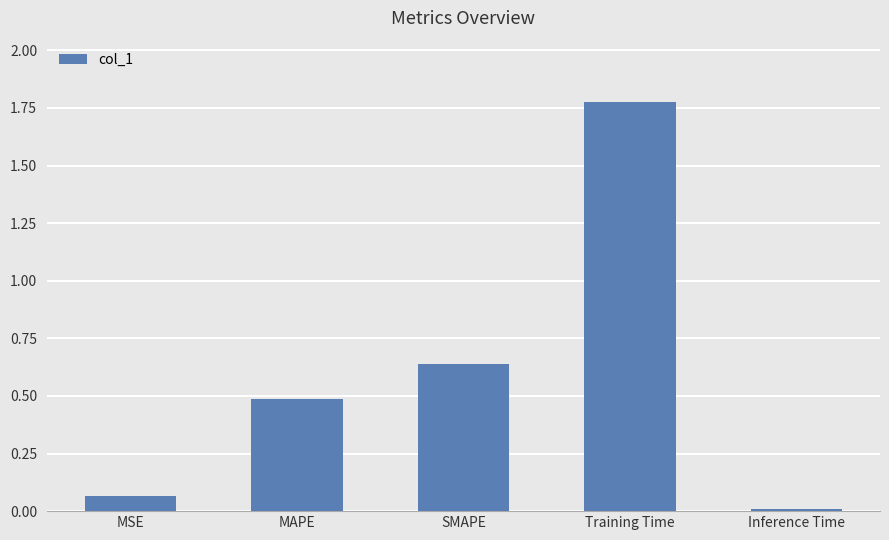

What is the sum of the values at Training Time and SMAPE?

2.4